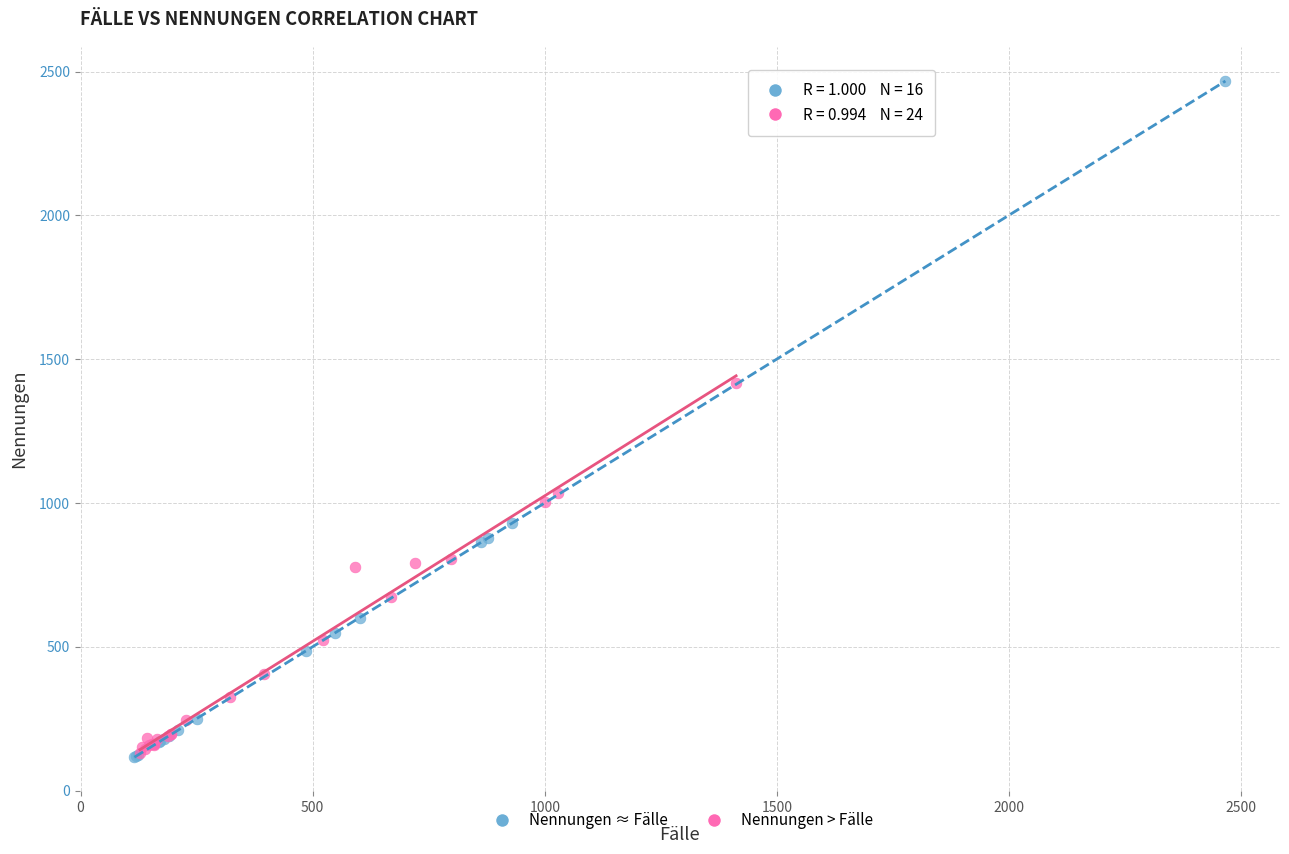

Which series has the largest Y range (max minus min)?

Nennungen ≈ Fälle